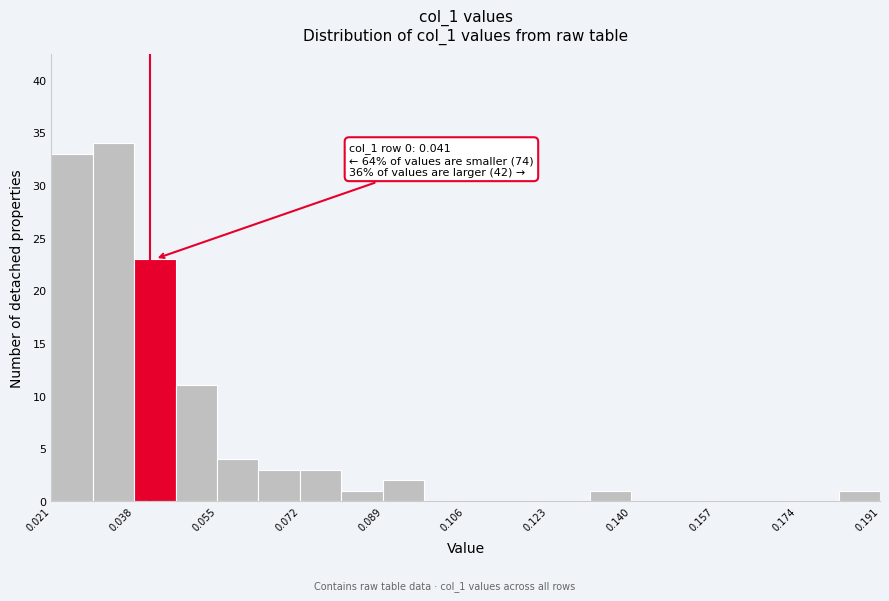

Which range on the x-axis has the tallest bar?

0.030 to 0.038